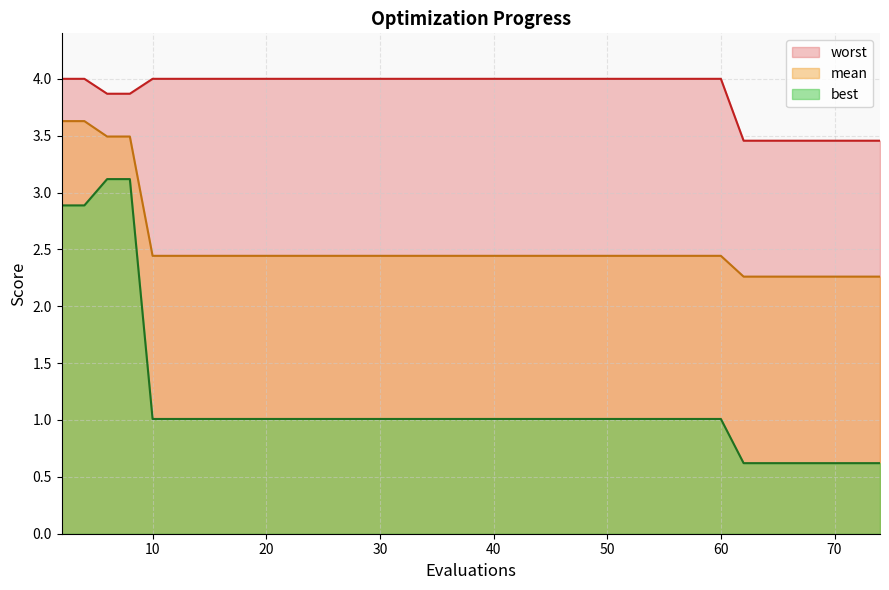

What is the average value of the best series?

1.1